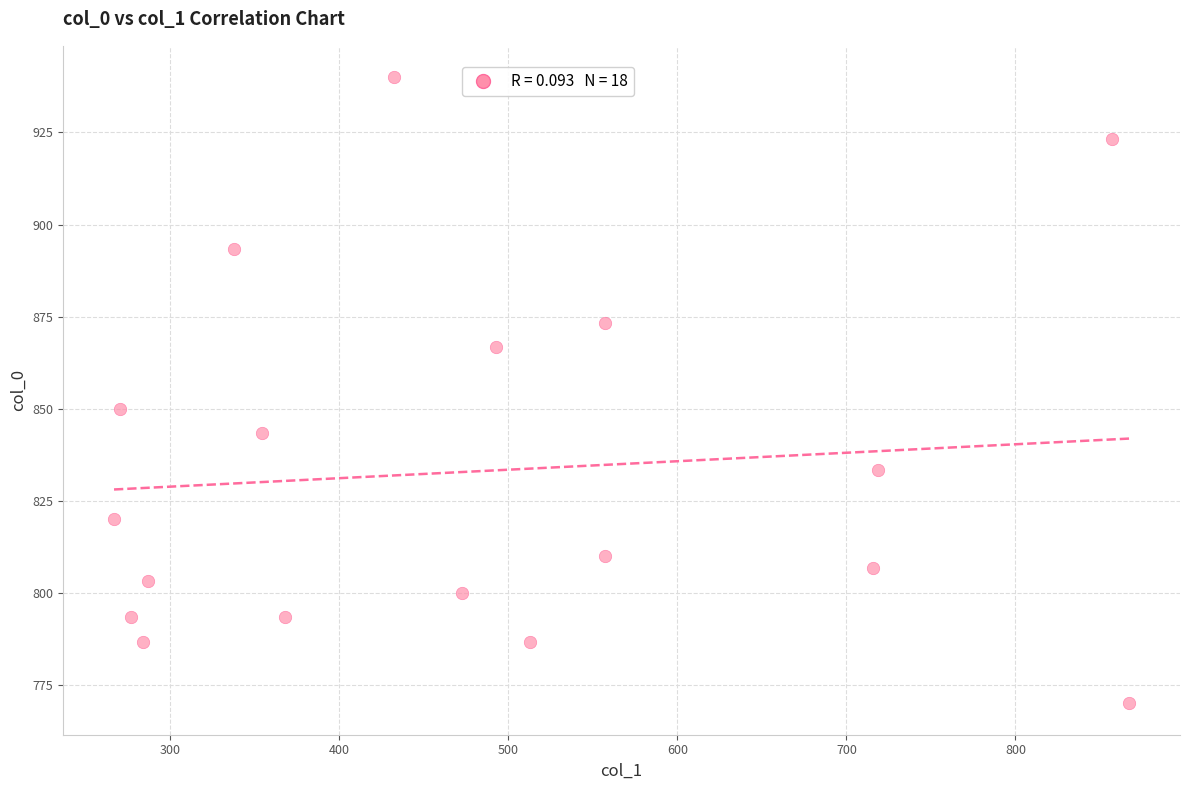

What is the range of Y values (max minus min)?

170.0